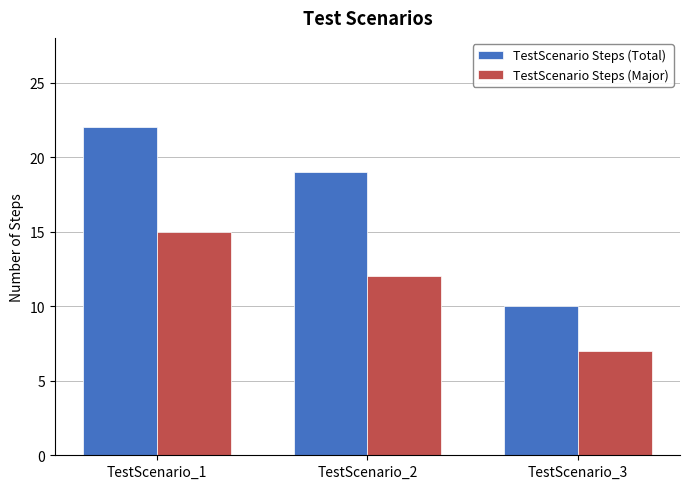

Which series changed the most between TestScenario_2 and TestScenario_3?

TestScenario Steps (Total)